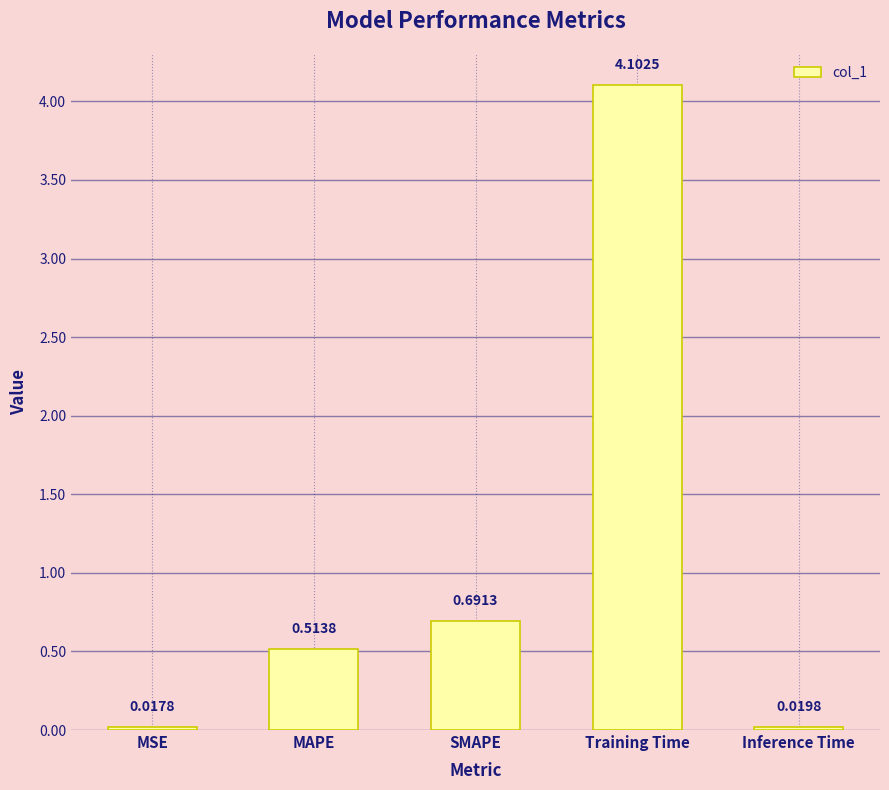

What is the difference between the maximum and second lowest values?

4.1